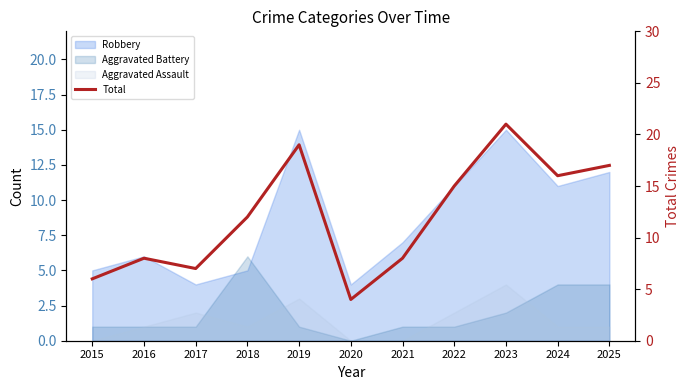

At which category does the data reach its first local peak?

2016